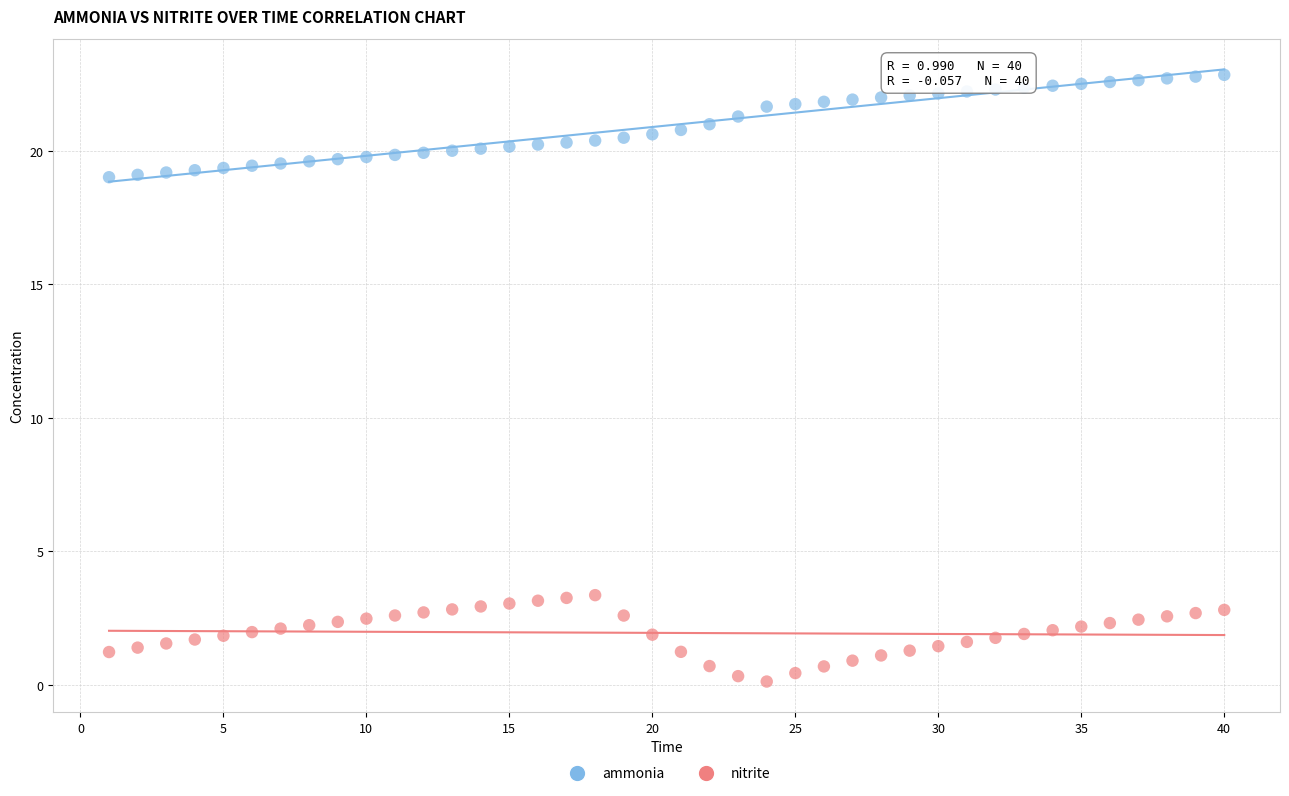

What is the X range (max minus min) for the scatter plot?

39.0